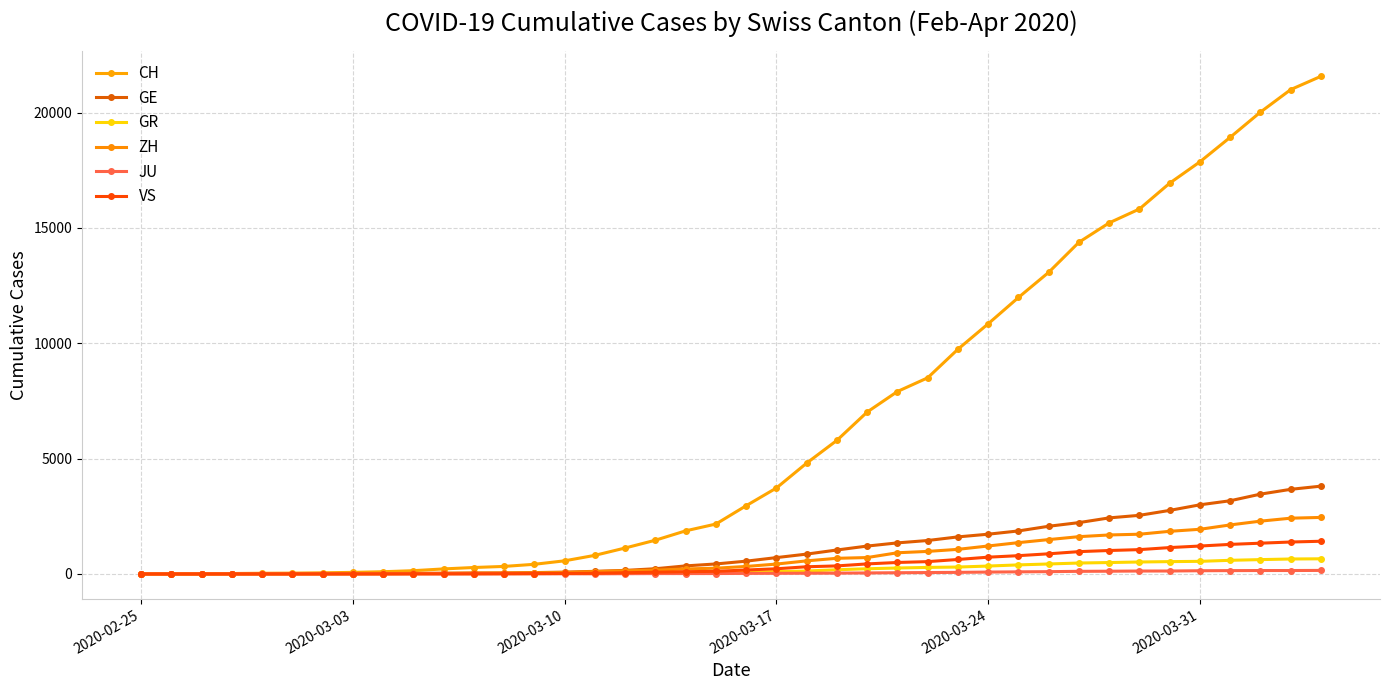

Which series has the widest spread of values?

CH